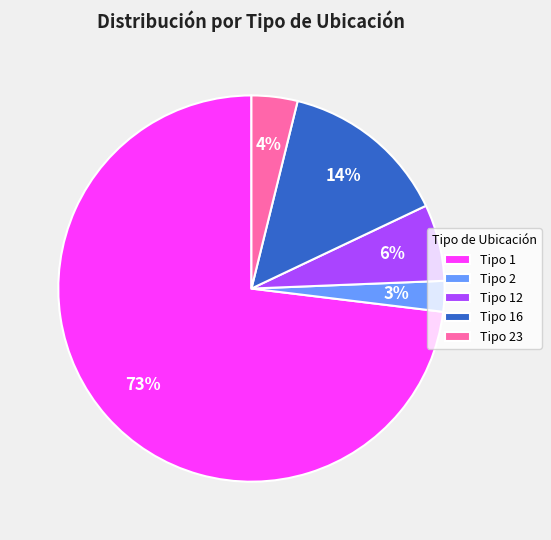

Is Tipo 23 the majority of the pie?

No